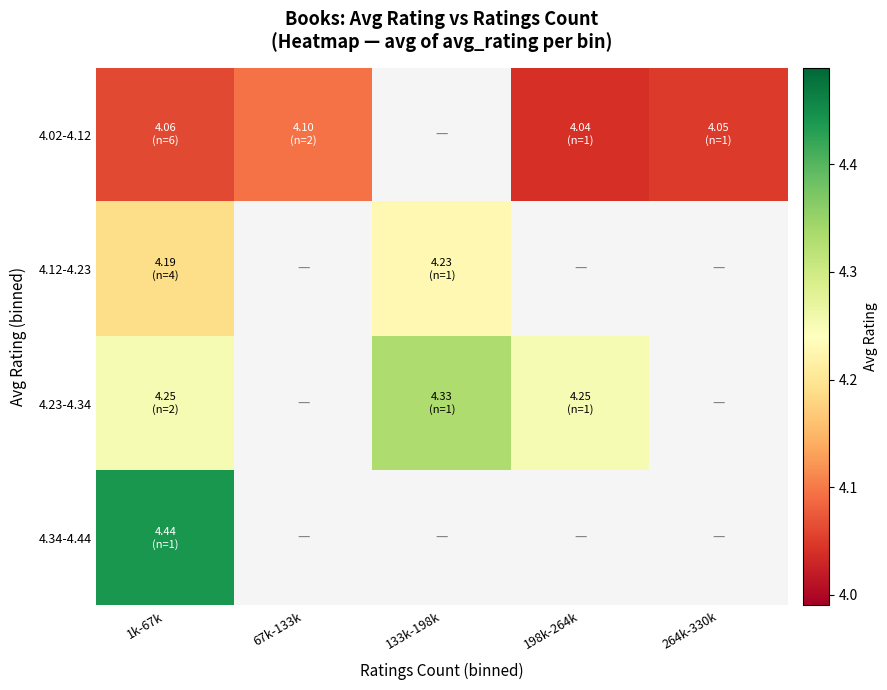

At how many categories does at least one series exceed 4?

5